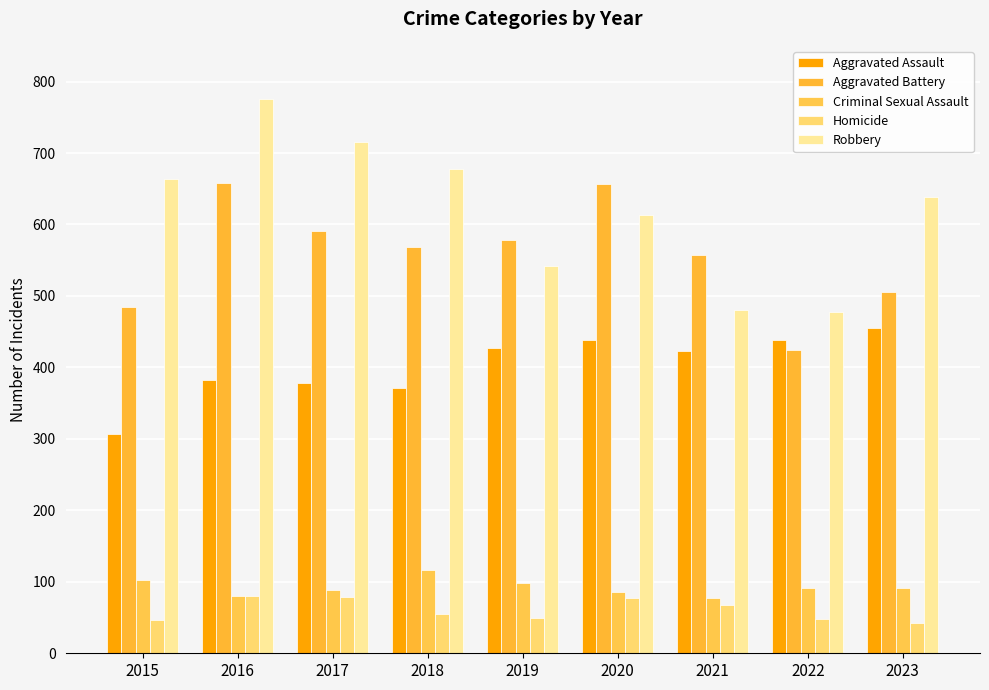

Rank the categories by Criminal Sexual Assault value from lowest to highest.

2021, 2016, 2020, 2017, 2023, 2022, 2019, 2015, 2018